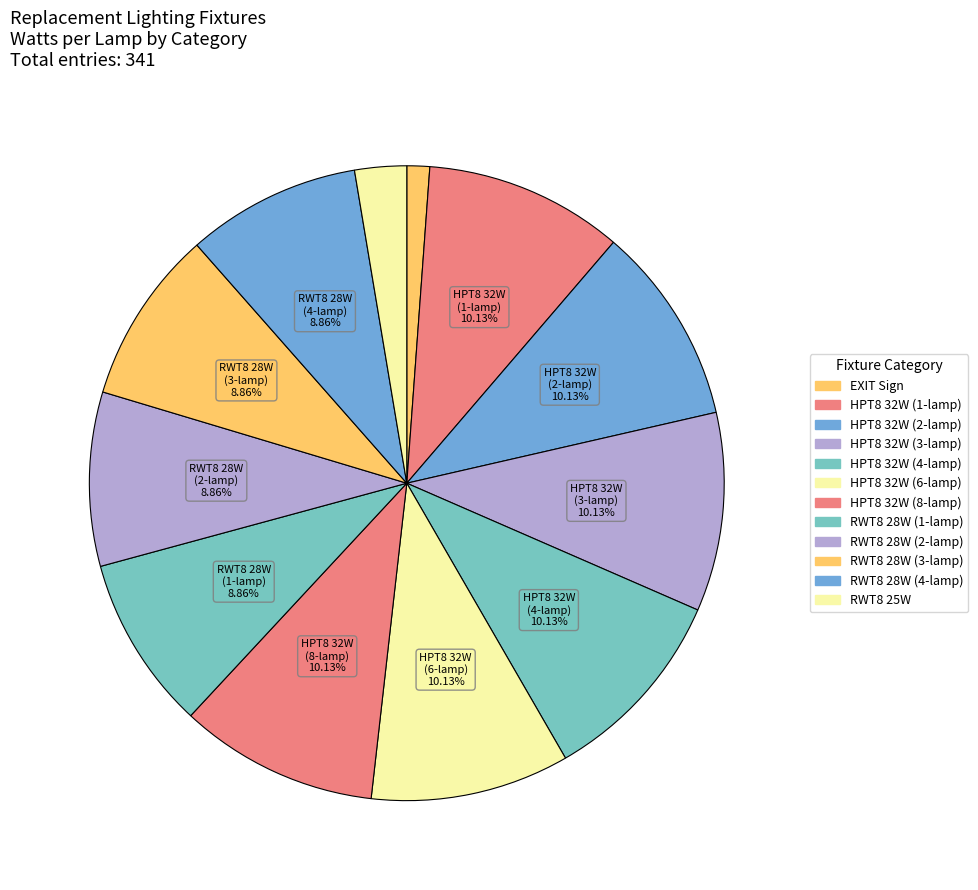

How many slices are in this pie chart?

12